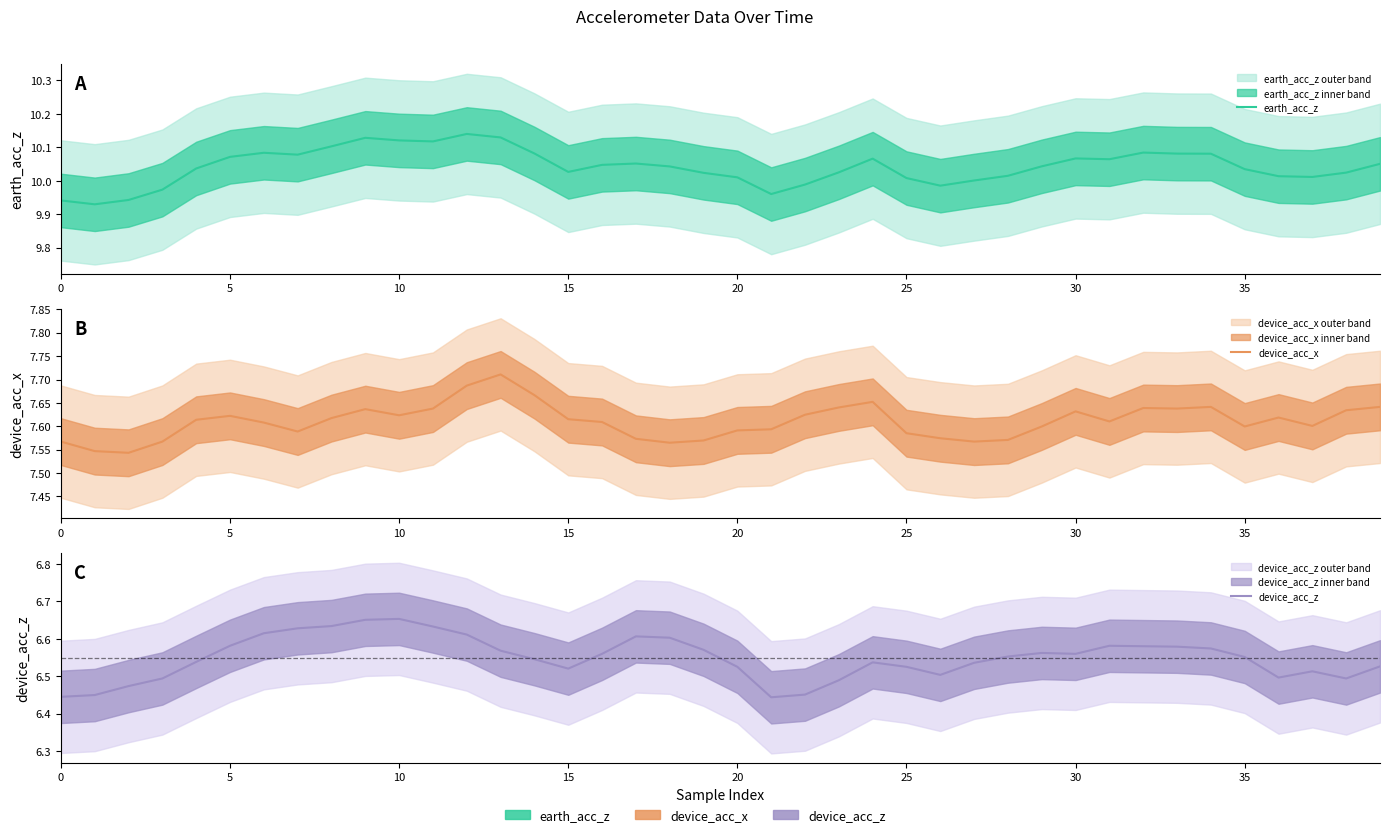

At which label does device_acc_x reach its peak?

13